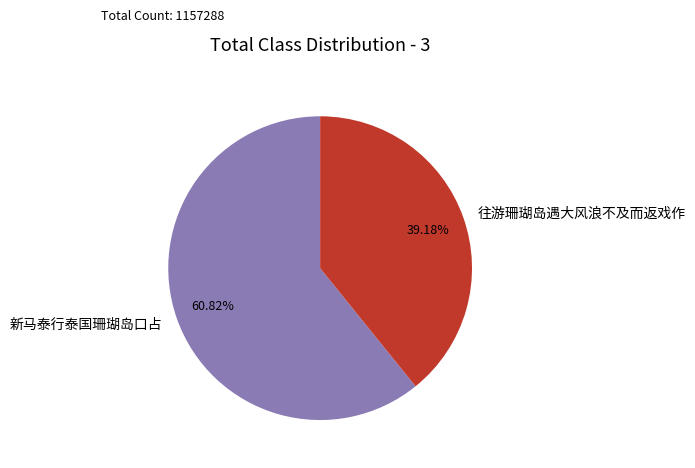

To the nearest percent, what is the difference between the largest and smallest slice percentages?

22%